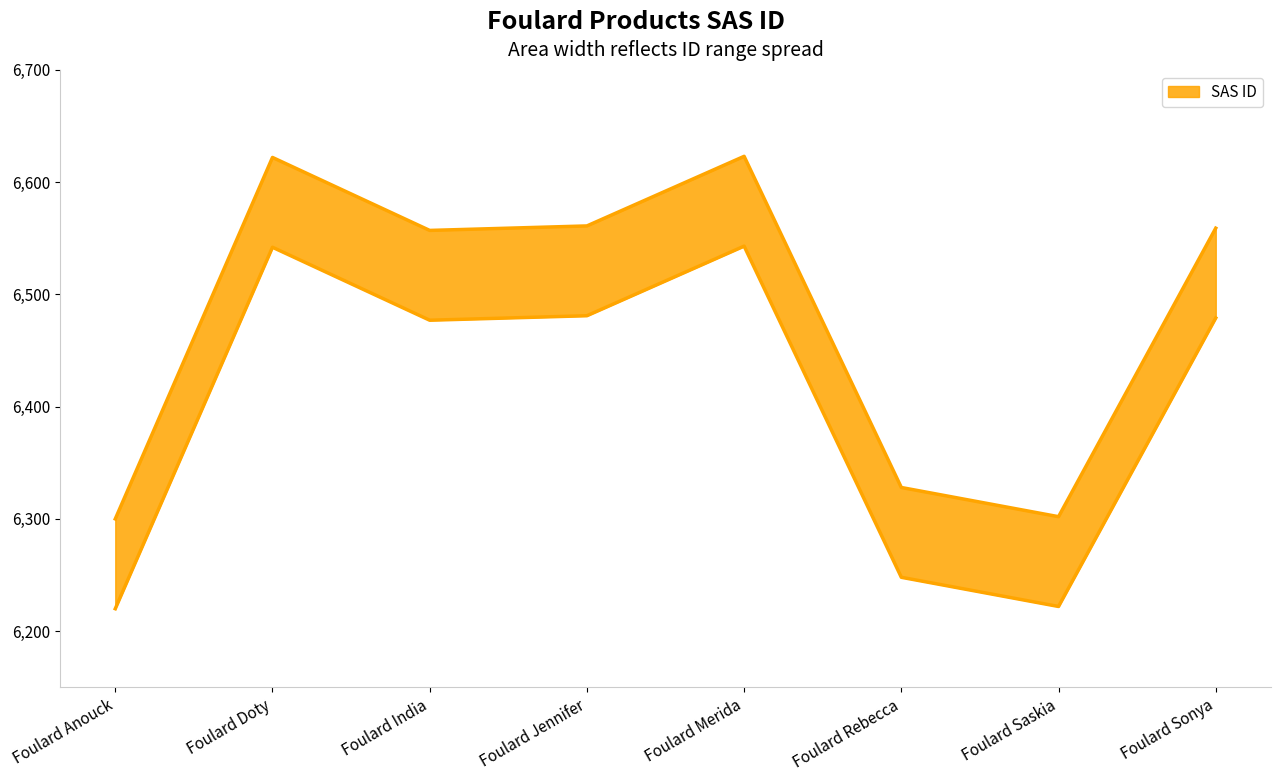

What is the maximum value shown in the chart?

6623